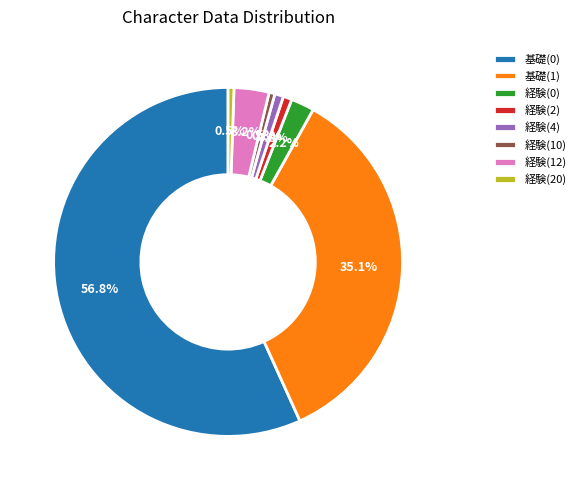

To the nearest percent, what percentage of the pie is 経験(0)?

2%